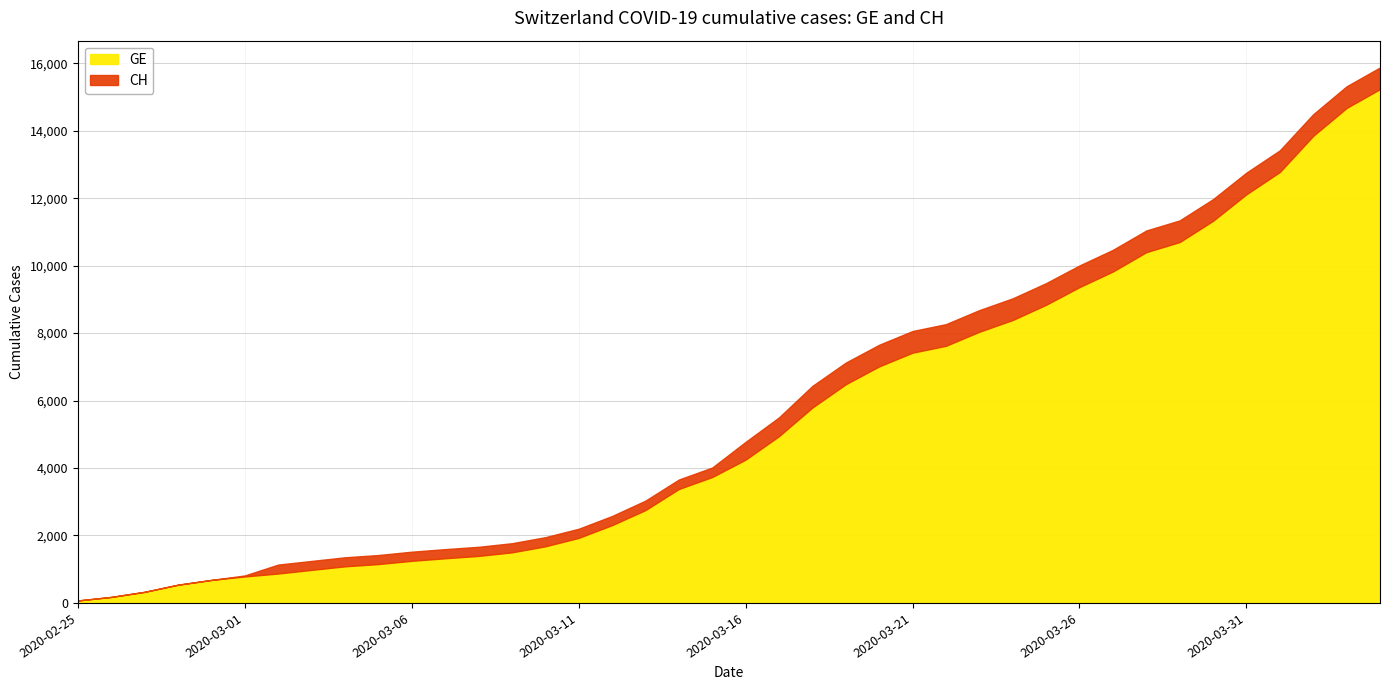

List the series in order of their peak value, highest first.

CH, GE